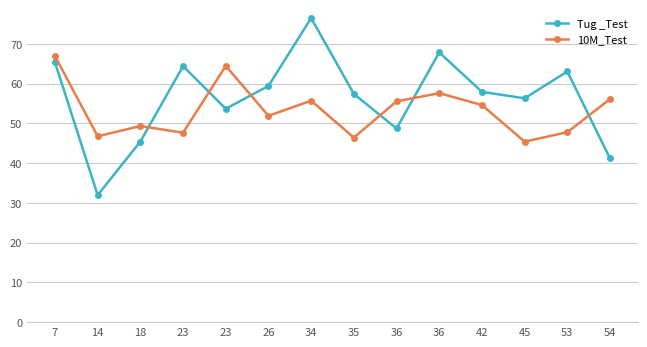

What value does the 10M_Test series have at 23?

64.5